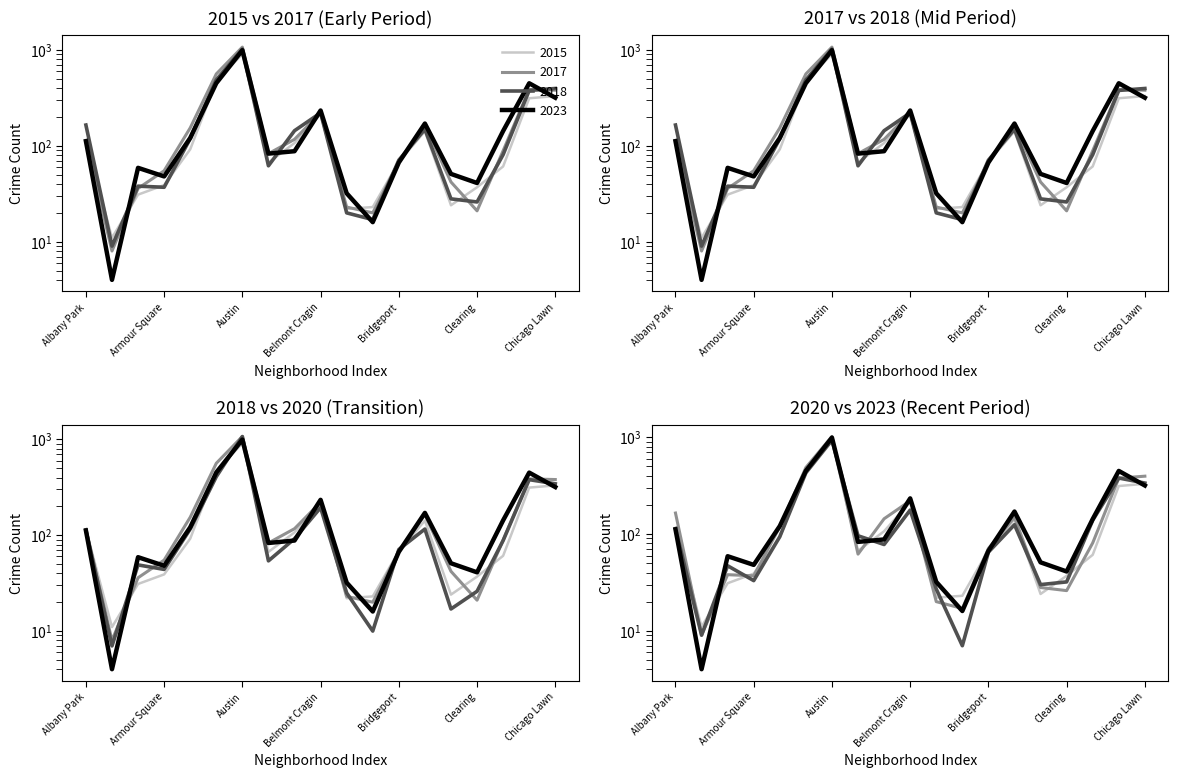

What is the difference between the second highest and minimum values in the 2023 series?

447